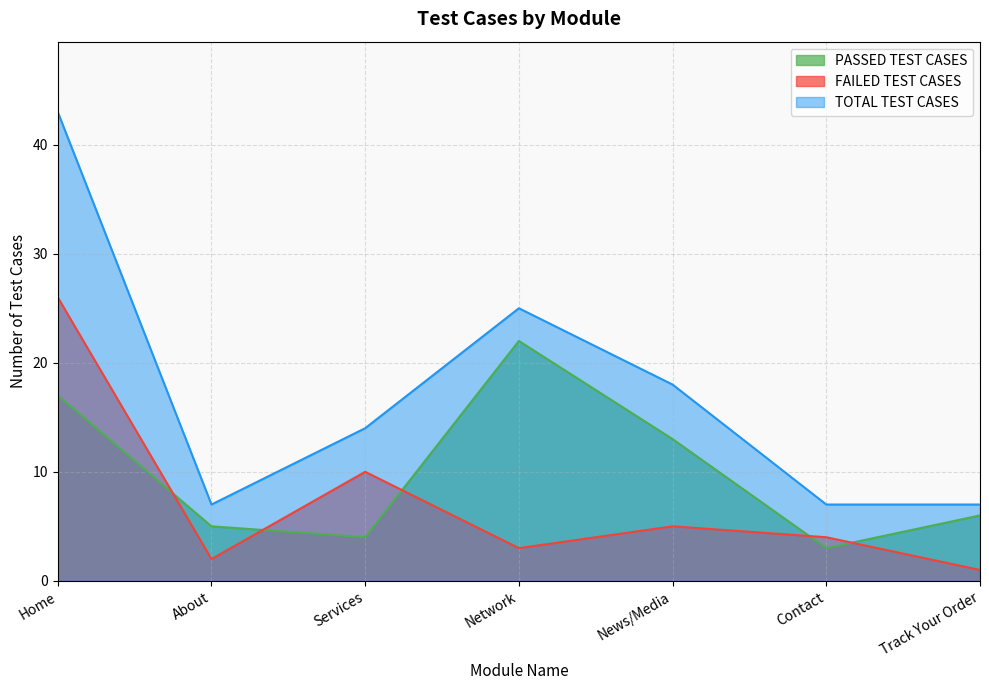

What is the value of the TOTAL TEST CASES point at the 6th from the left?

7